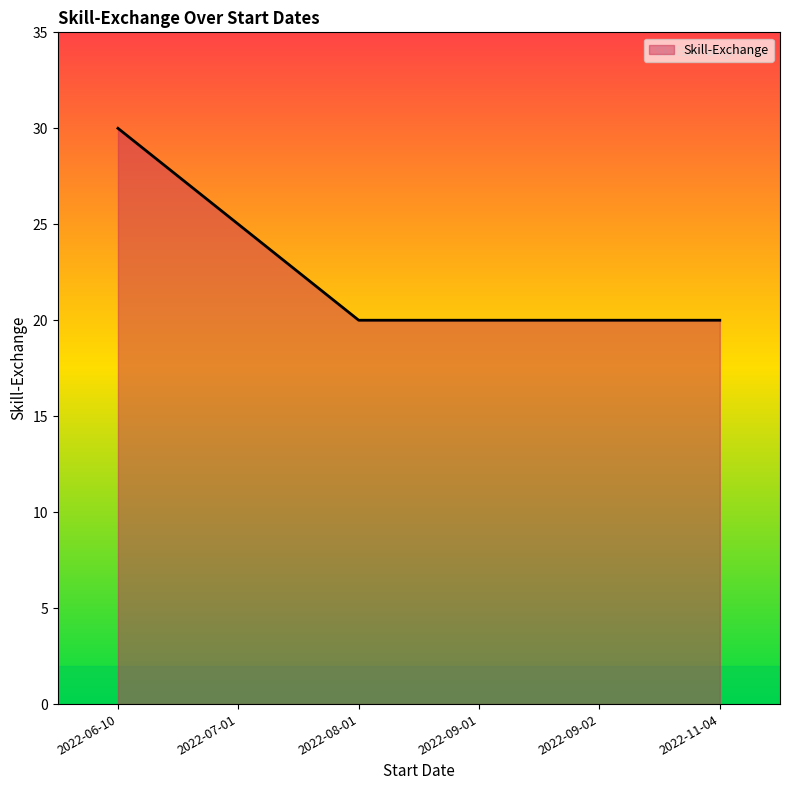

Reading left to right, list all the values displayed in this chart.

30	25	20	20	20	20